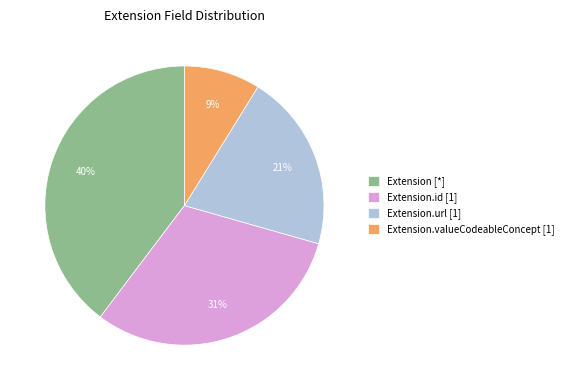

Count the number of slices in the pie.

4